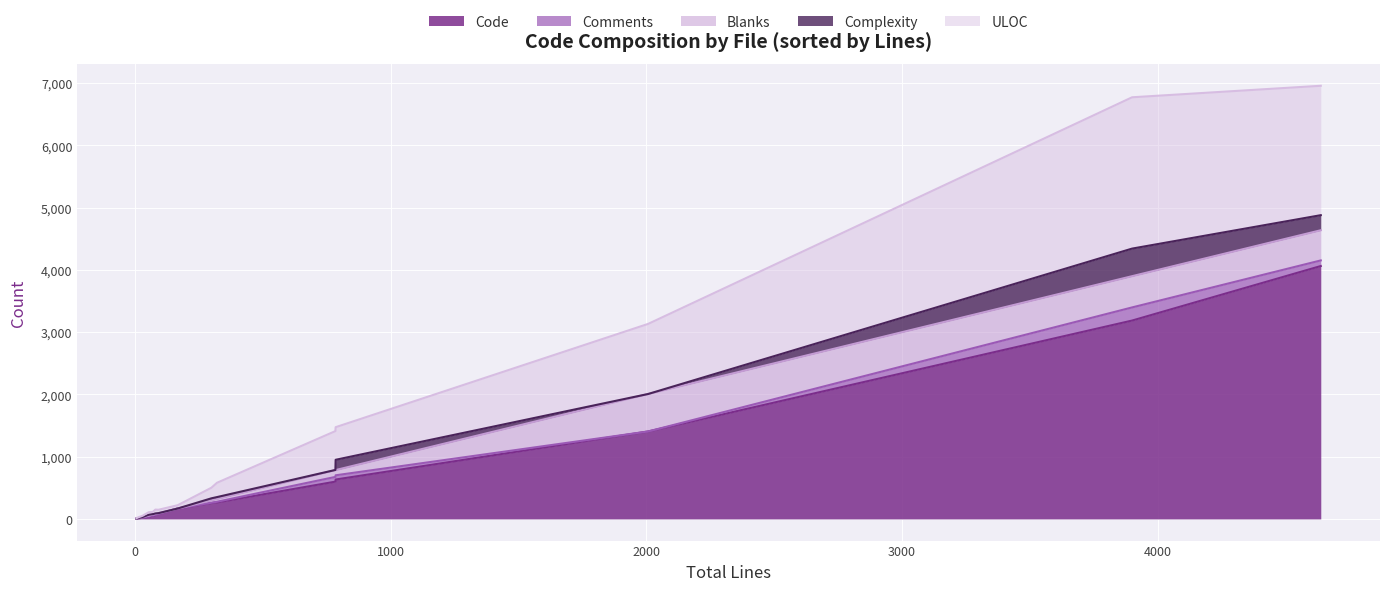

True or false: Blanks and Comments intersect in this chart.

False